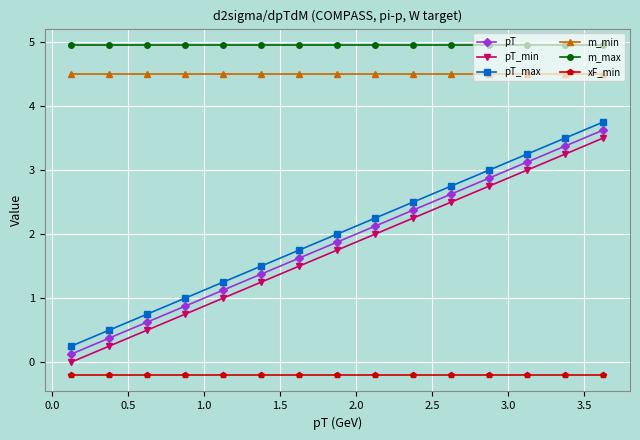

Which series has the largest total across all categories?

m_max